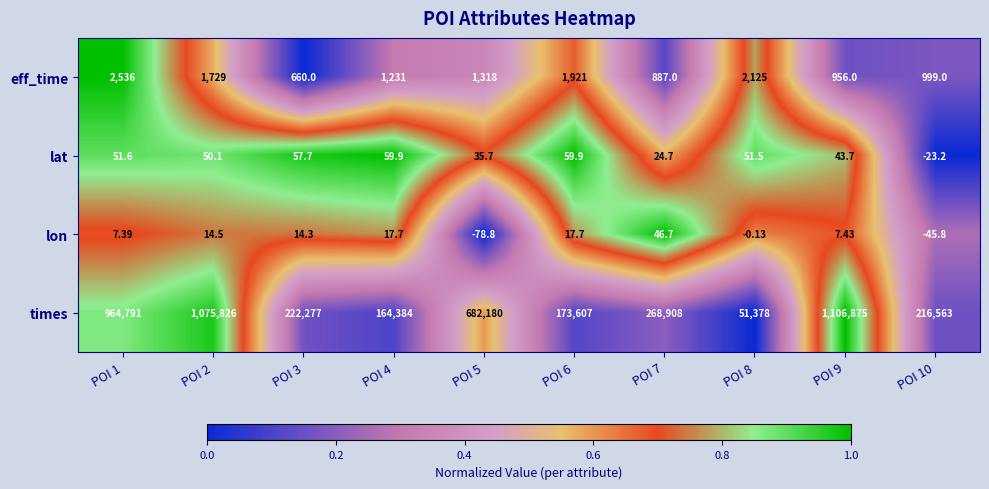

Rank the series by their maximum value, from highest to lowest.

times, eff_time, lat, lon